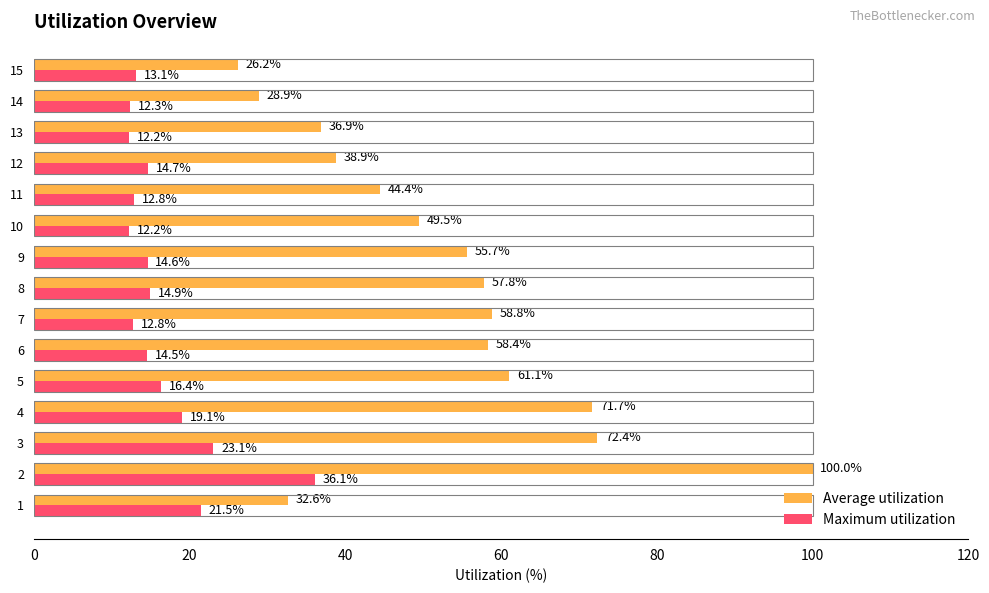

Which series has the largest total across all categories?

Average utilization